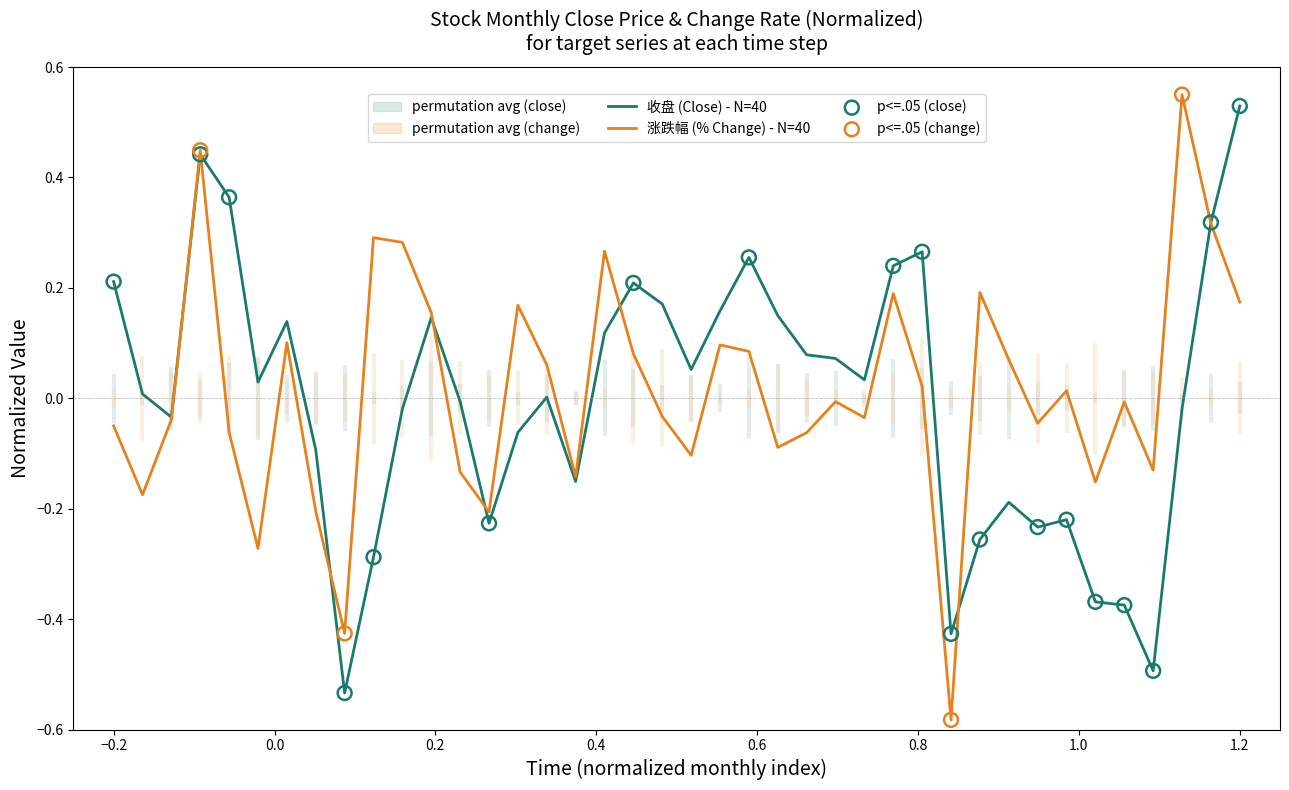

Which series reaches the minimum Y coordinate?

涨跌幅